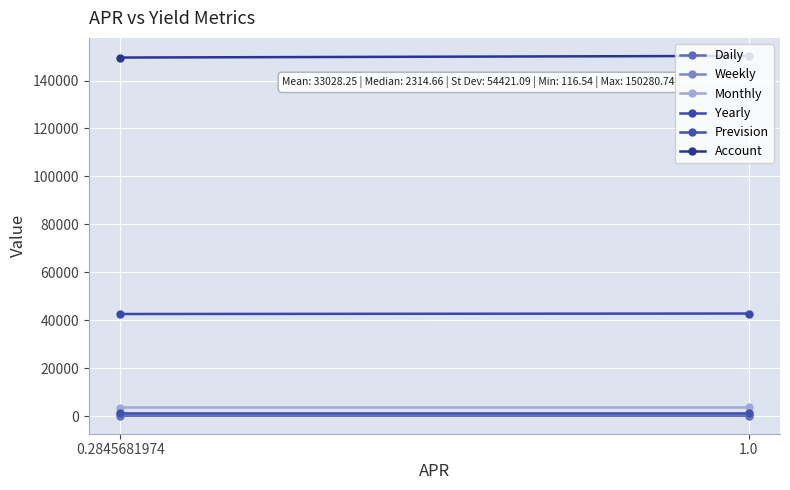

Which series changed the most between 1.0 and 0.2845681974?

Account